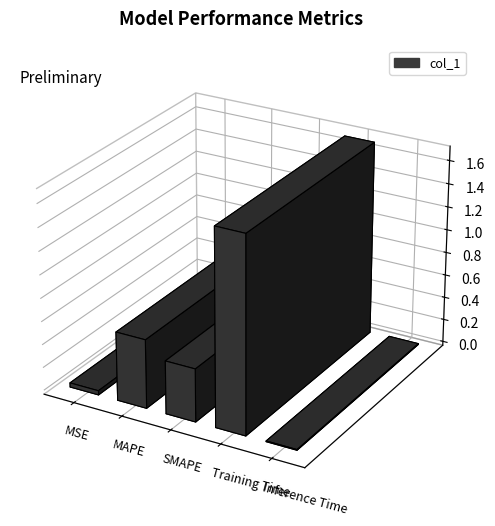

Rank the categories by value from highest to lowest.

Training Time, MAPE, SMAPE, MSE, Inference Time